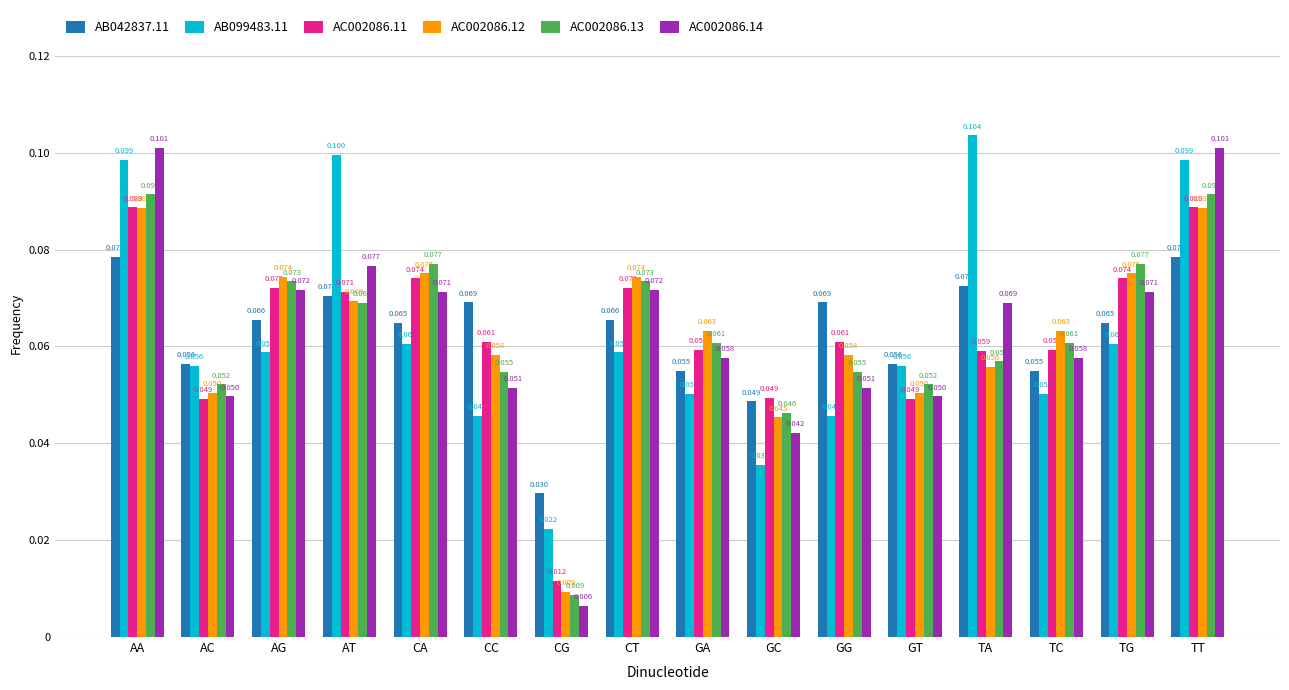

Where is AB042837.11 nearest to the value 0?

CG